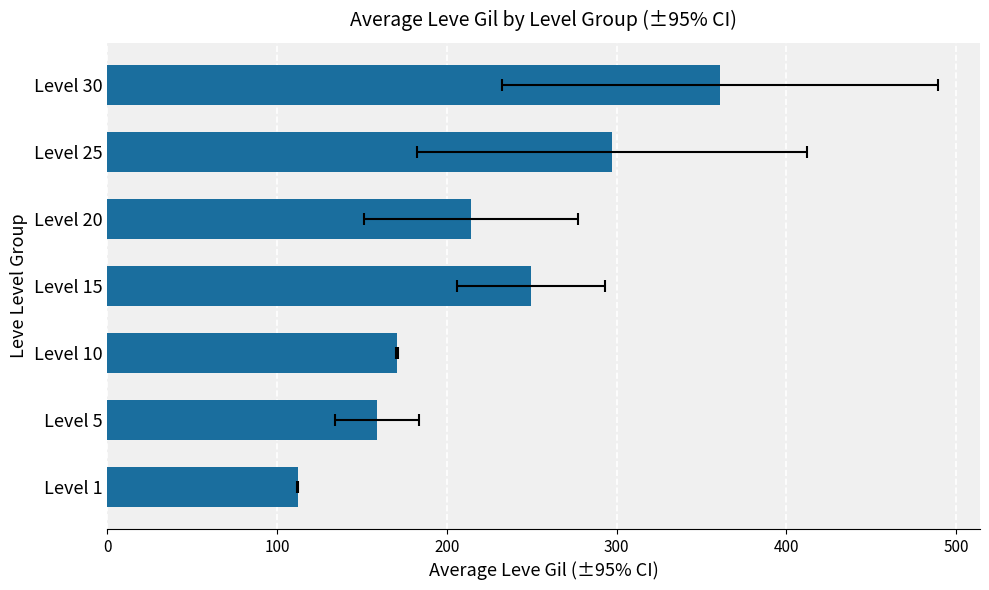

What is the minimum value shown in the chart?

112.3